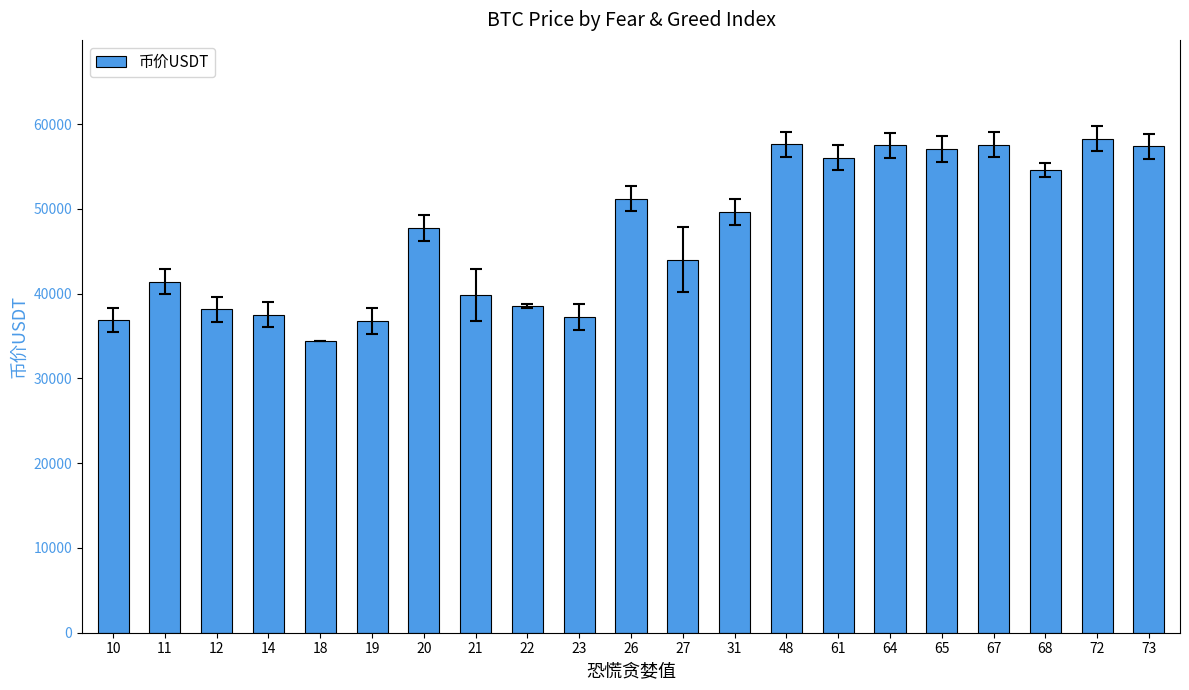

Count the number of categories in the chart.

21